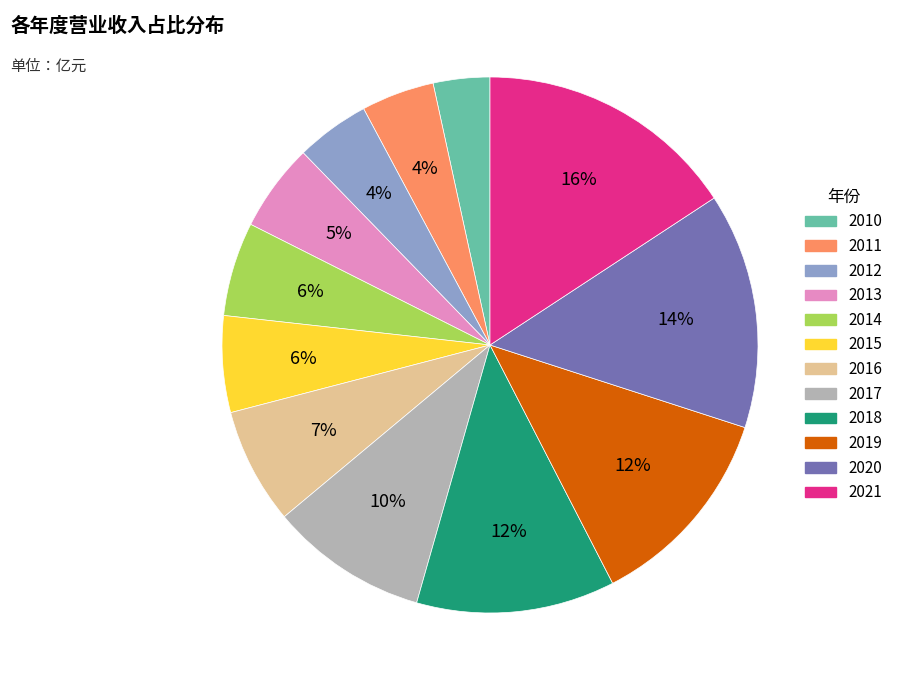

To the nearest percent, what portion does 2012 represent?

4%